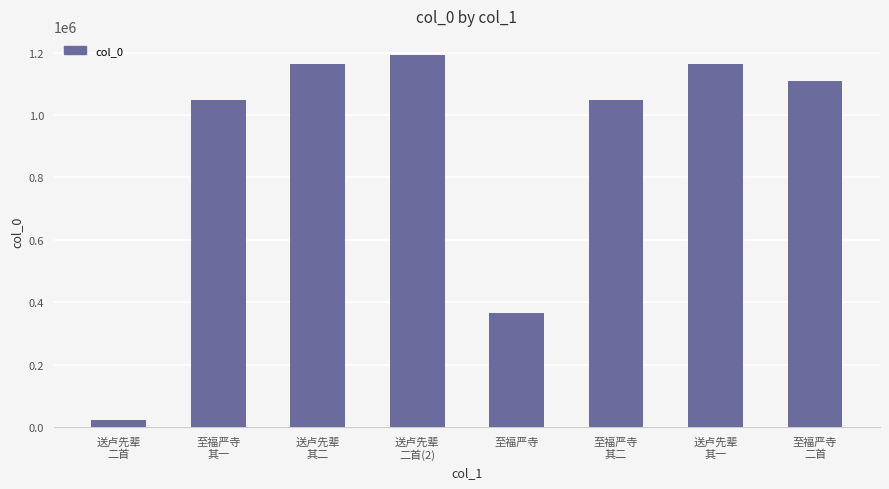

True or false: the data shows 1748991 at 送卢先辈
二首(2).

False